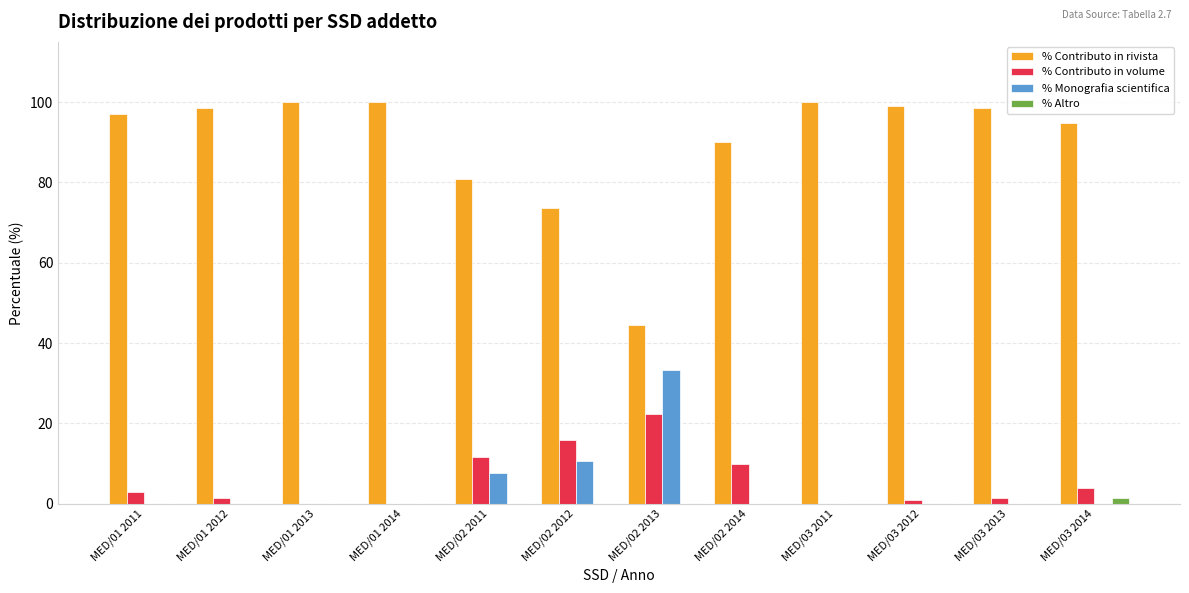

Are the bars grouped side by side (vs. stacked)?

Yes